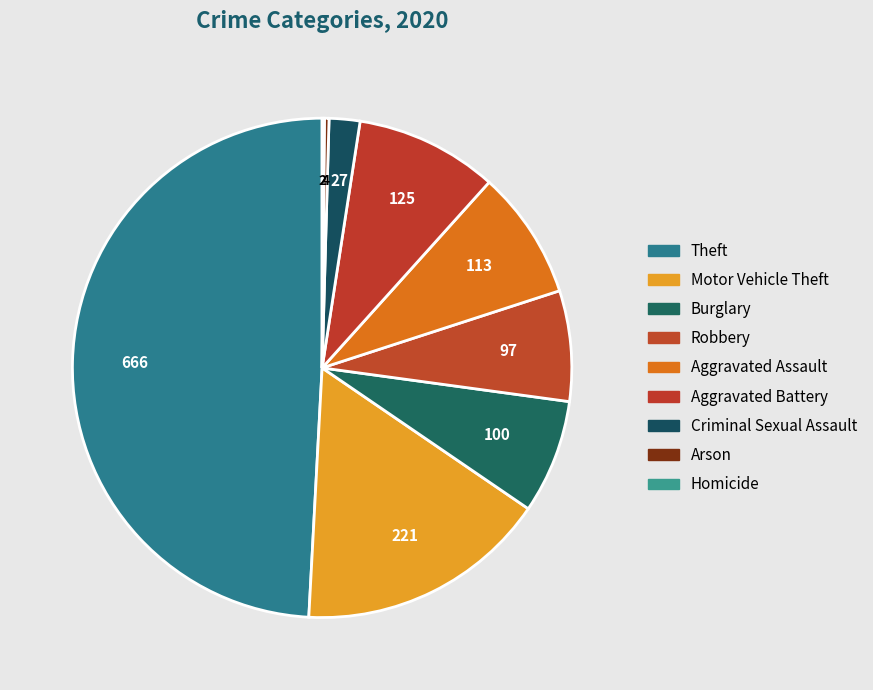

Between Robbery and Homicide, which is larger?

Robbery